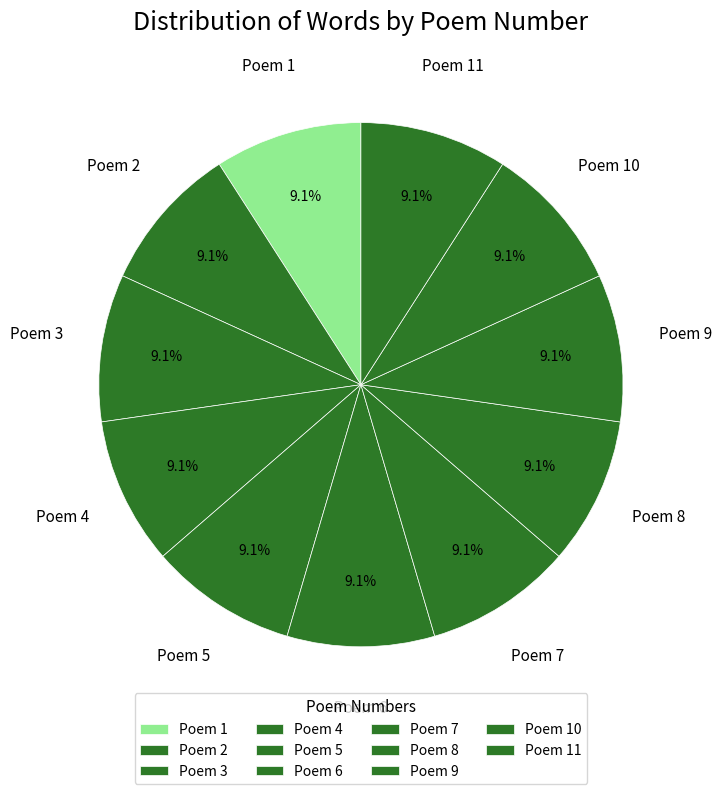

Does any single category account for the majority?

No